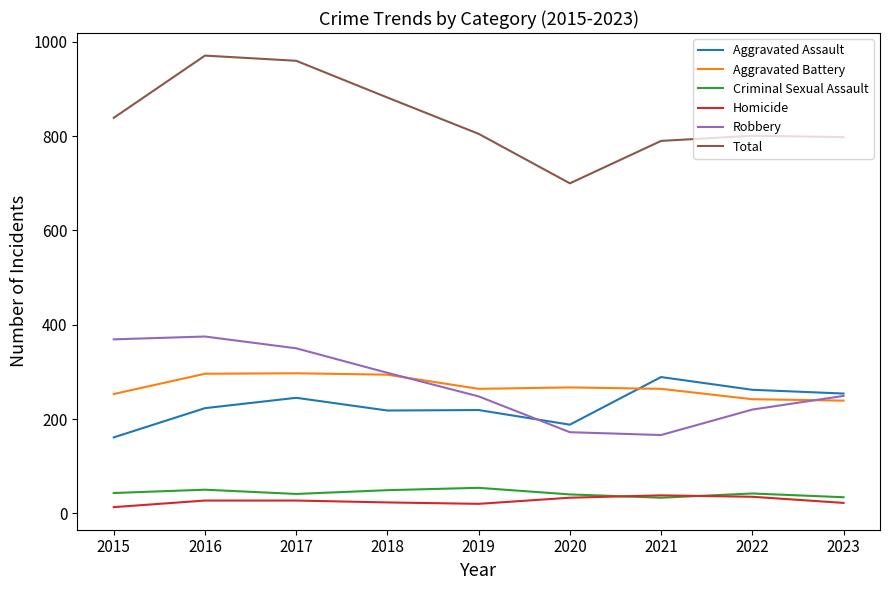

True or false: Aggravated Assault and Total intersect in this chart.

False